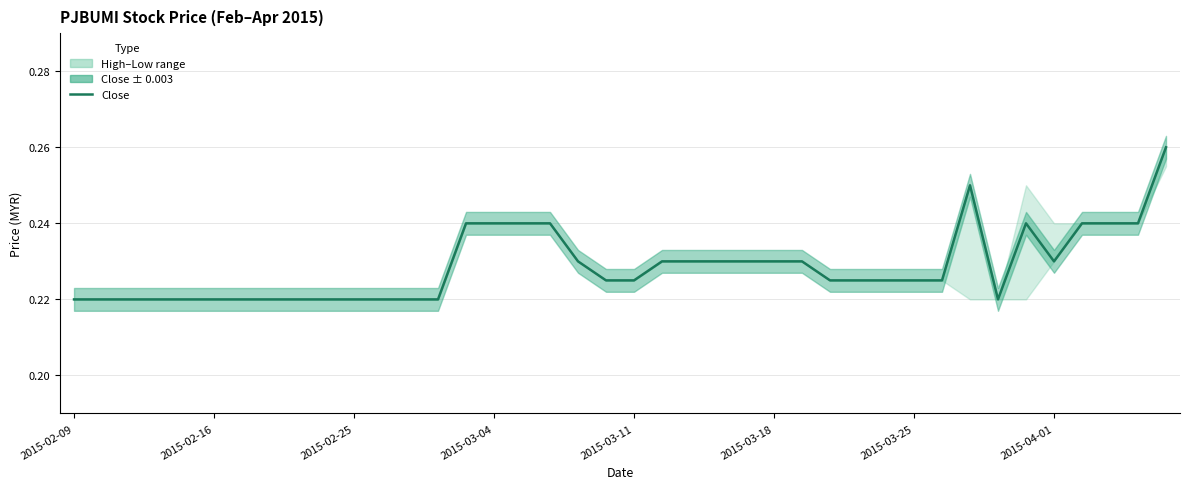

Is it true that the value at 36 is 0.3?

False